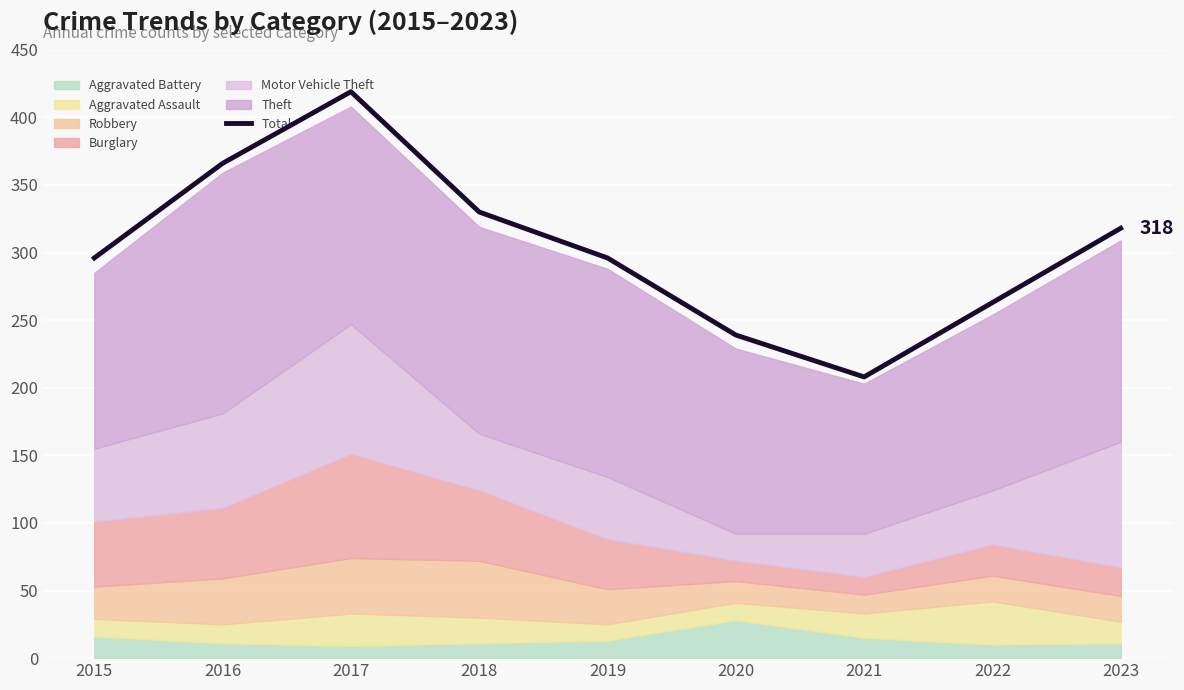

True or false: the data has more than 1 interior local peaks.

False